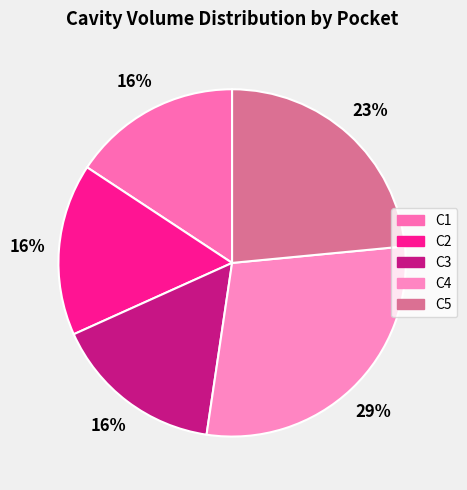

What is the ratio of the value at C4 to the value at C1?

1.8